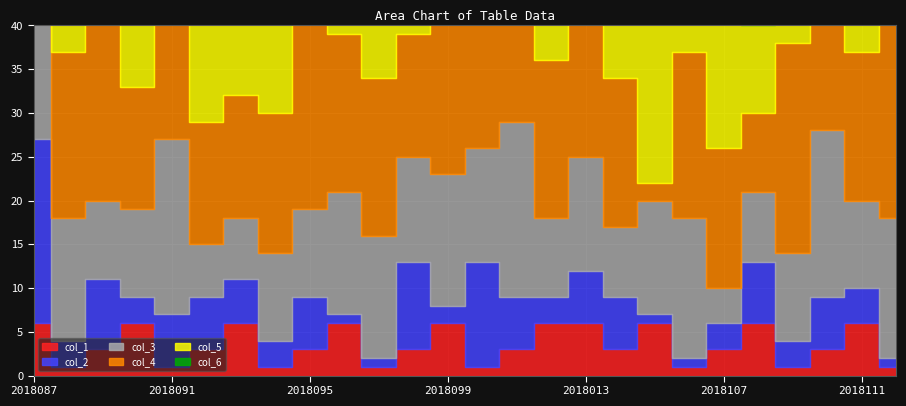

At which label is col_3 closest to 13?

2018100